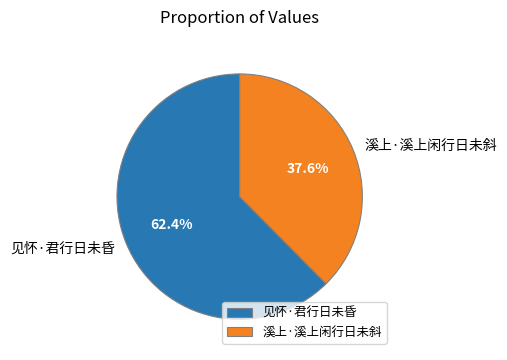

What portion of the pie excludes 溪上·溪上闲行日未斜?

62.4%